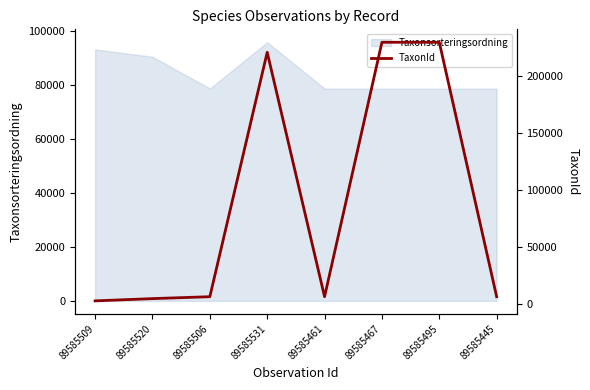

The value at 89585520 is 4787. True or false?

True